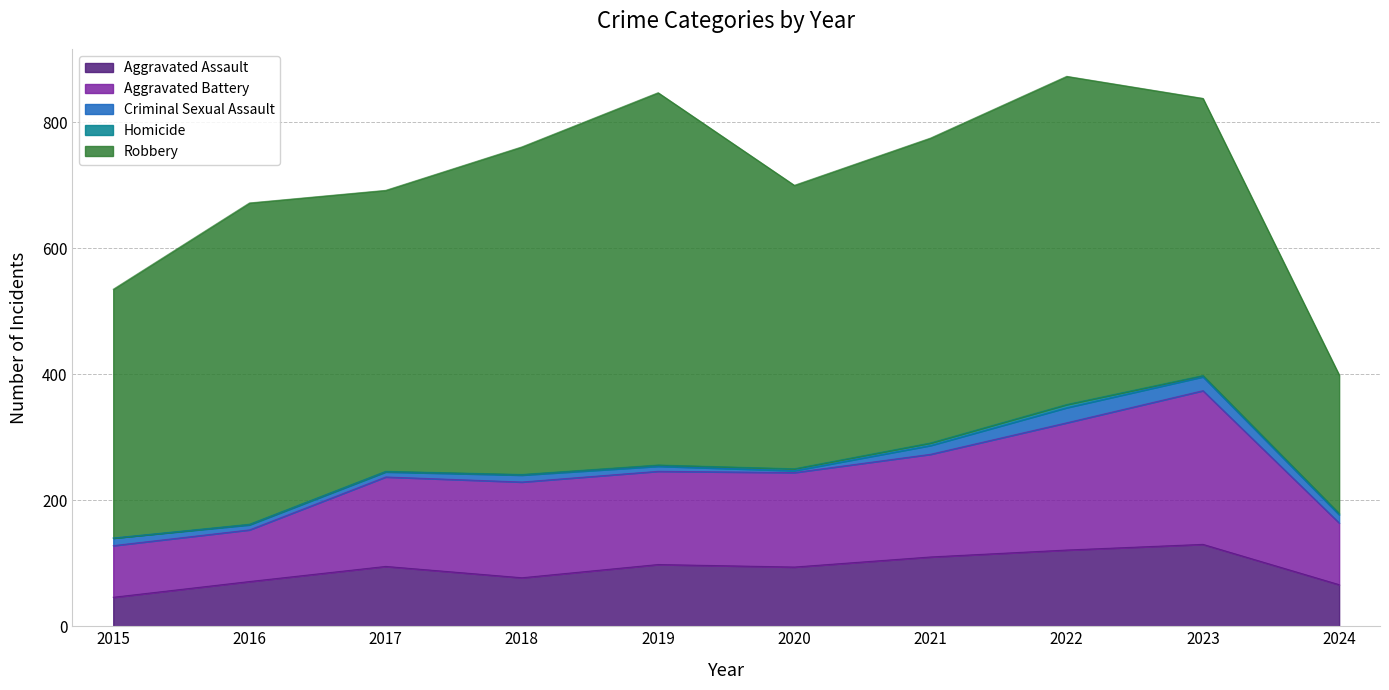

What is the spread (max minus min) of values at 2015?

395